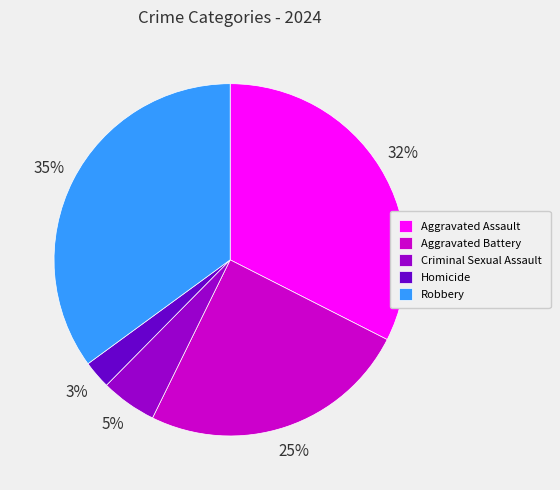

What is the ratio of the value at Homicide to the value at Robbery?

0.1